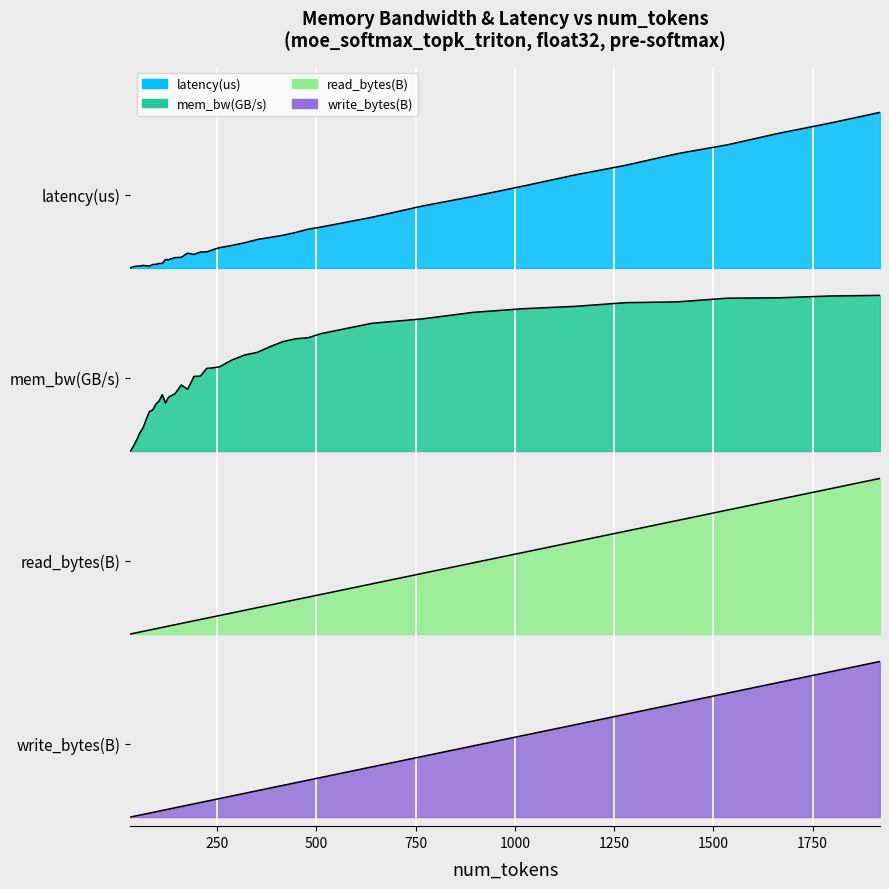

True or false: write_bytes(B) has more than 2 interior local peaks.

False